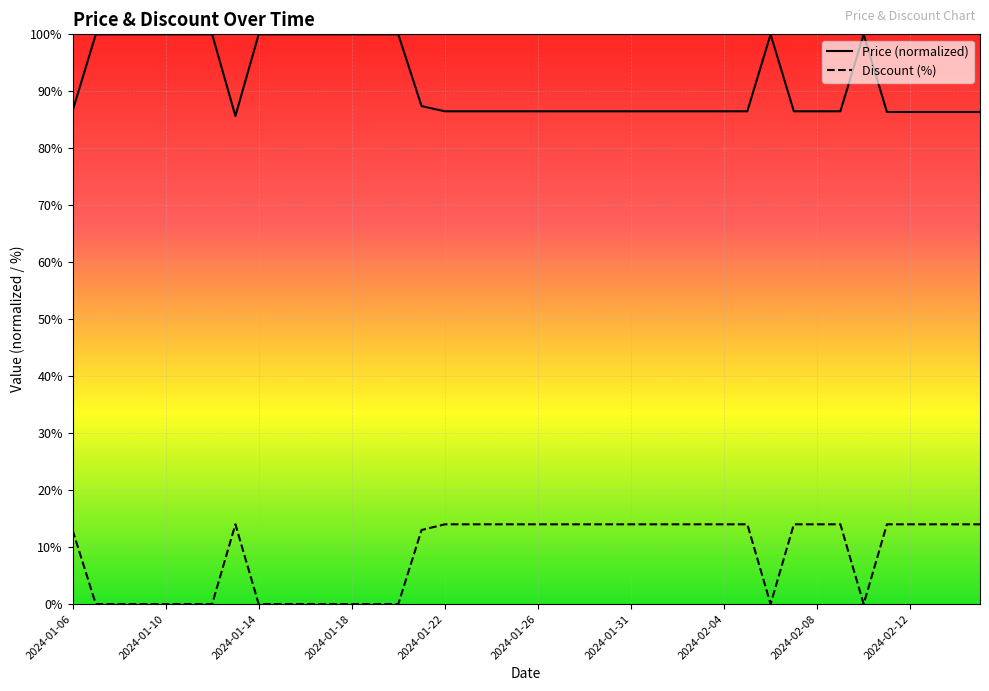

What is the difference between the Discount values at 2024-01-12 and 2024-01-26?

14.0